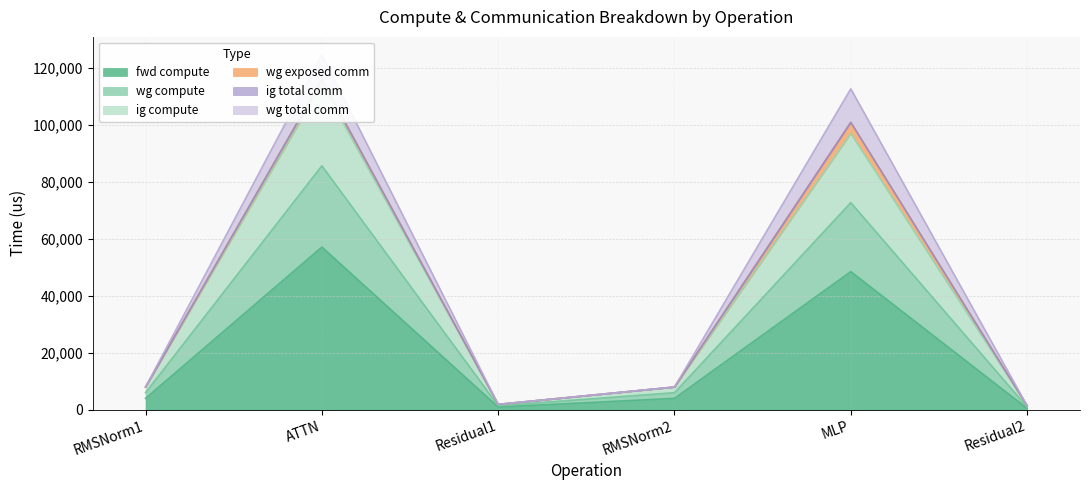

List the labels in order of fwd compute value, smallest first.

Residual2, Residual1, RMSNorm1, RMSNorm2, MLP, ATTN